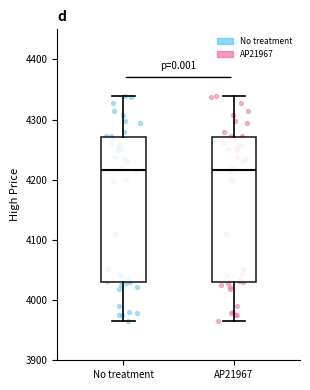

Reading left to right, read every box against the y-axis: the position of its median line, the range the box covers, and the ends of its whiskers. The values are not printed on the chart, so give them approximately, as read against the axis.

No treatment: median 4220, box 4030 to 4270, whiskers 3970 to 4340
AP21967: median 4220, box 4030 to 4270, whiskers 3970 to 4340